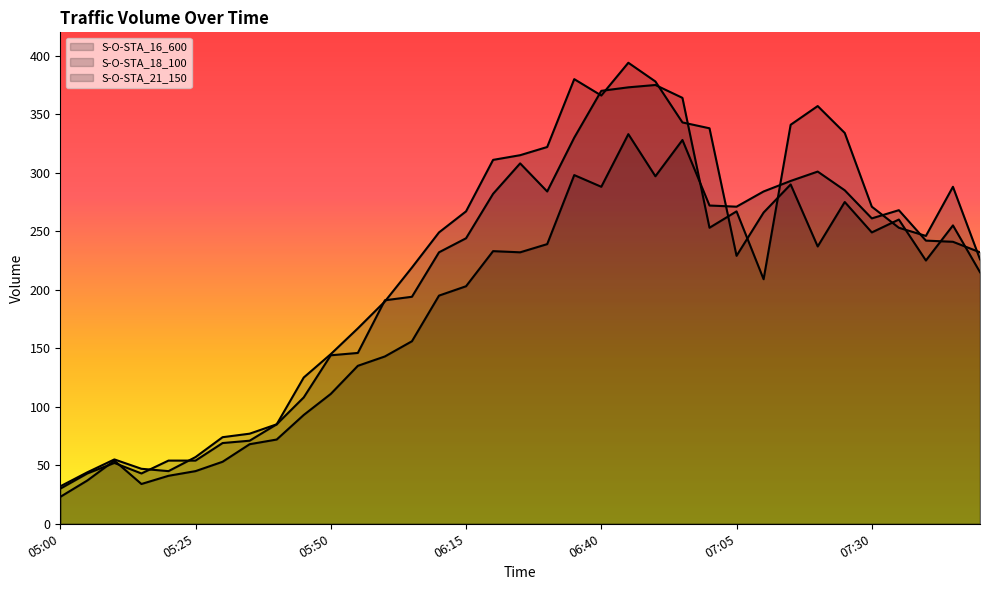

What is the highest value of the Volumn_STA18 series?

375